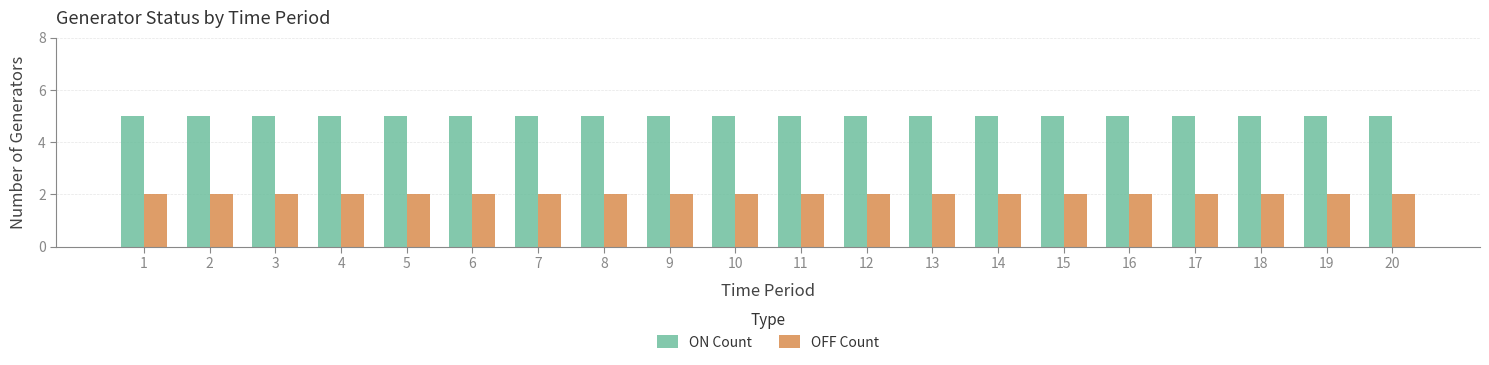

What is the total value across all series at 7?

7